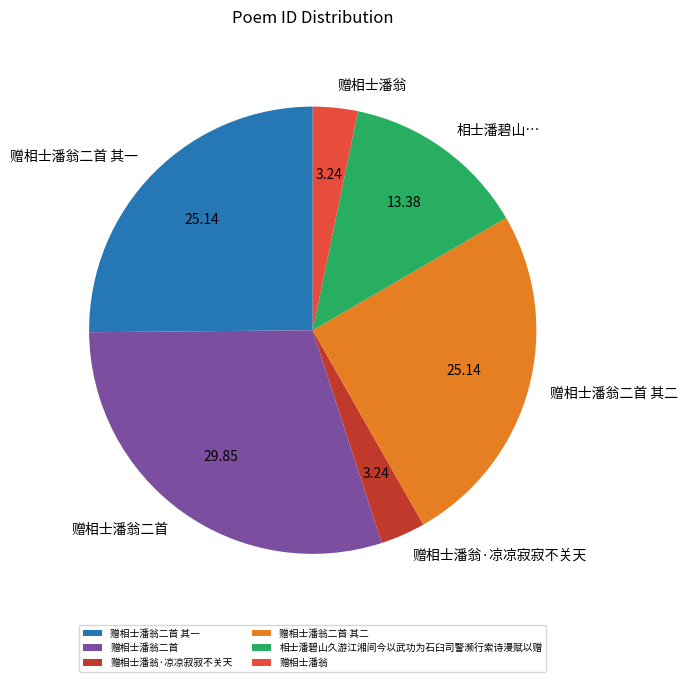

How many segments does this pie chart have?

6